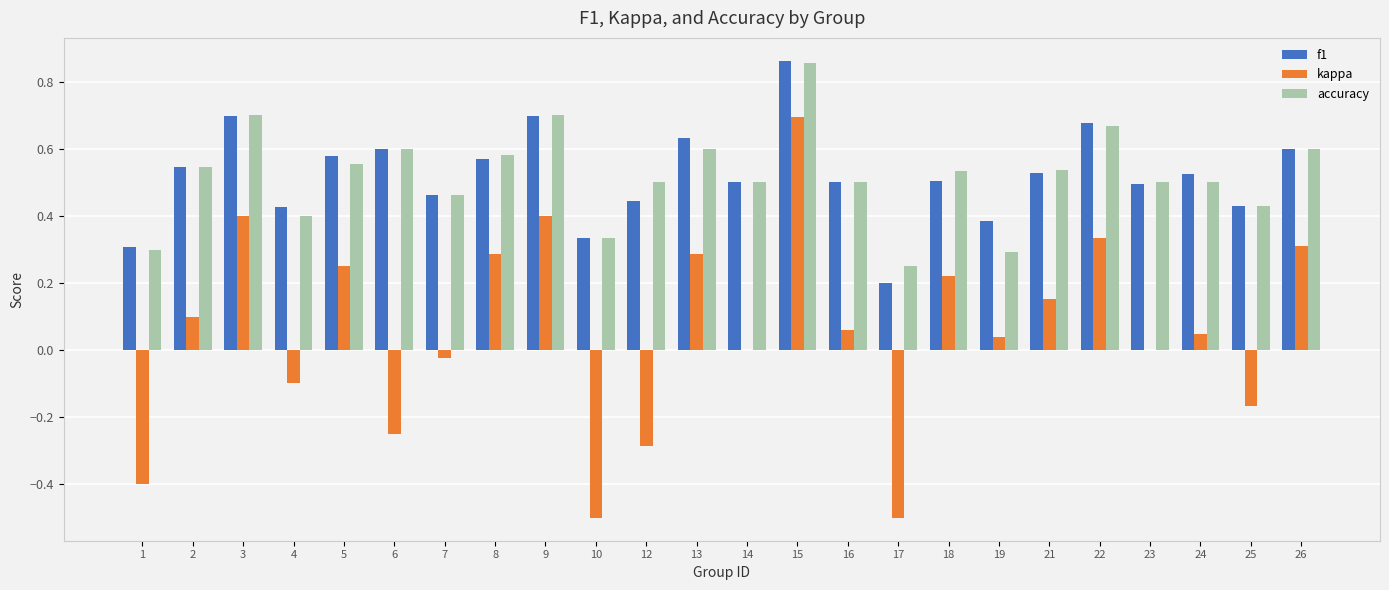

What is the sum of all f1 values?

12.5